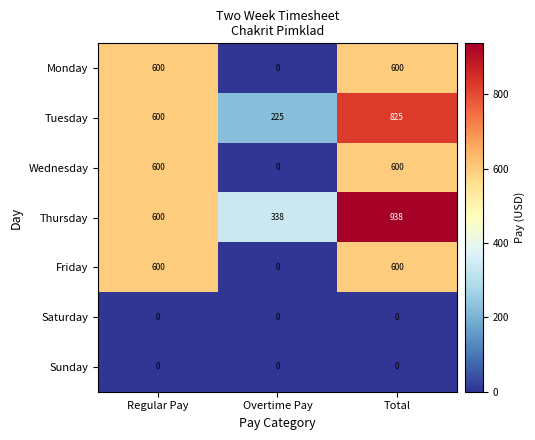

Read the Friday value at Total.

600